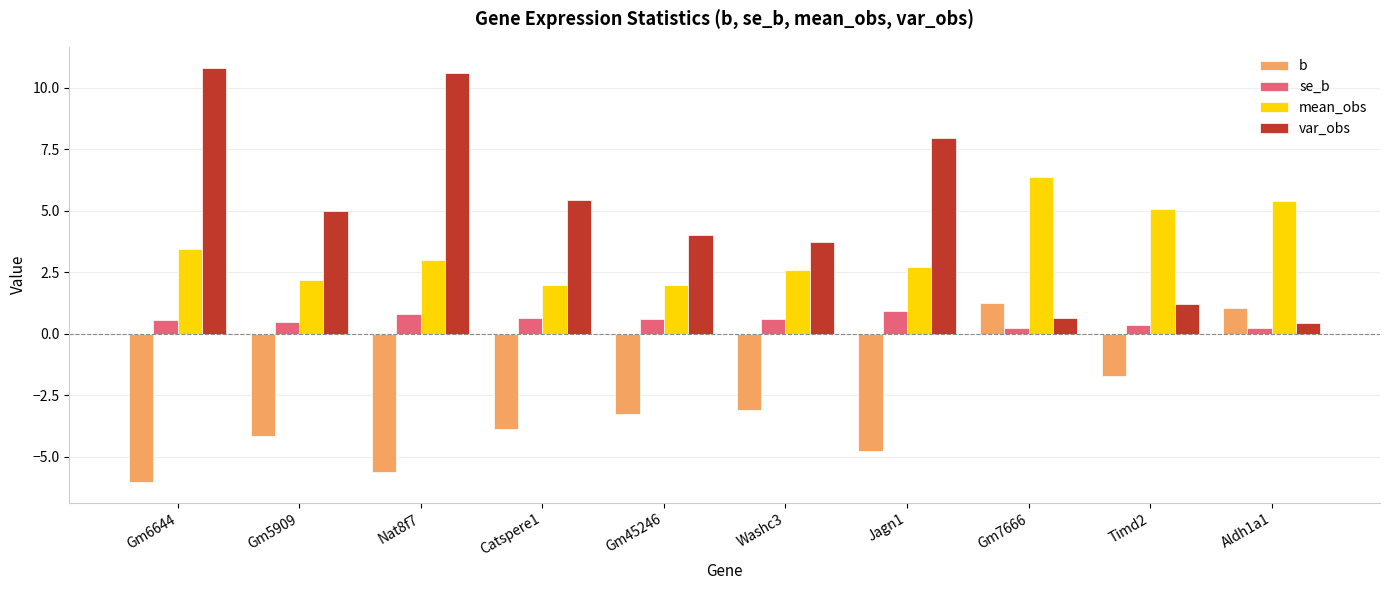

What is the maximum value shown in the chart?

10.8